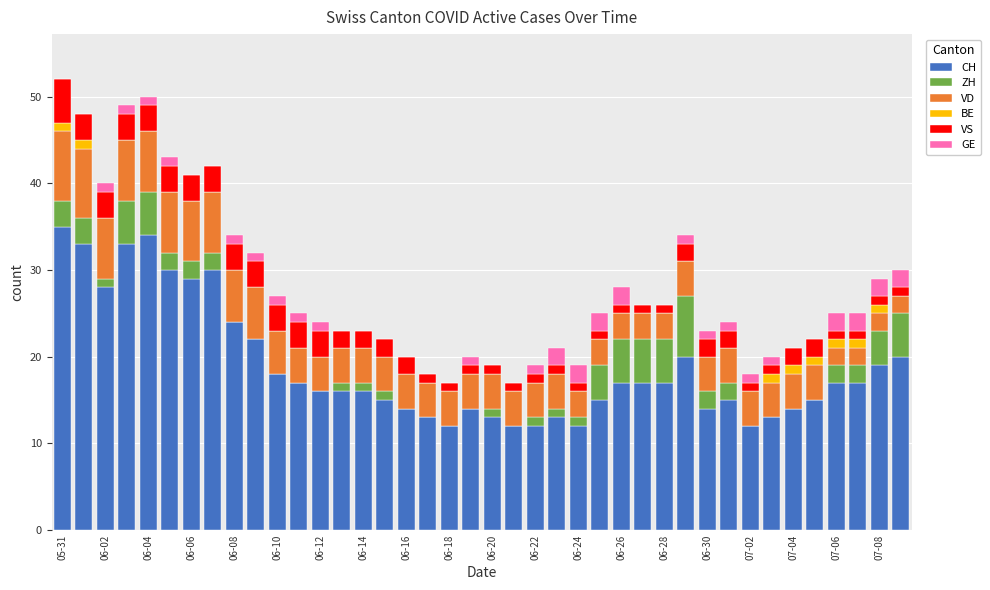

What is the highest value of the CH series?

35